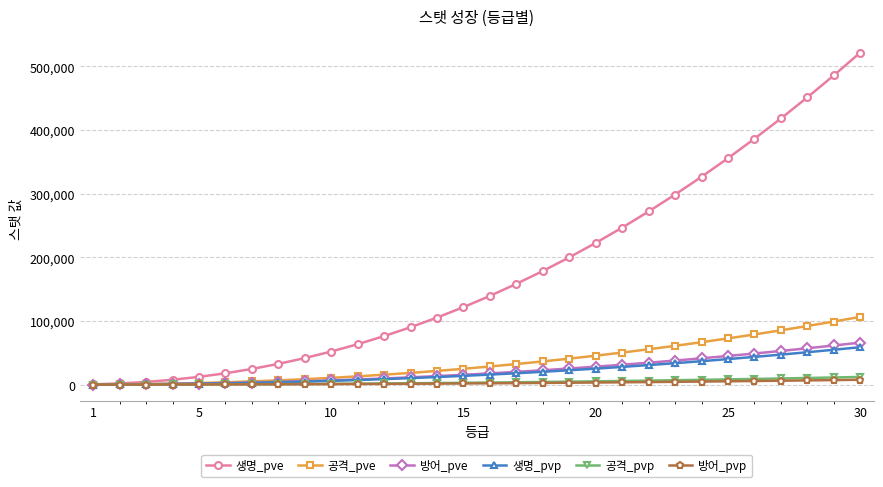

Which series has the largest range (max minus min)?

생명_pve